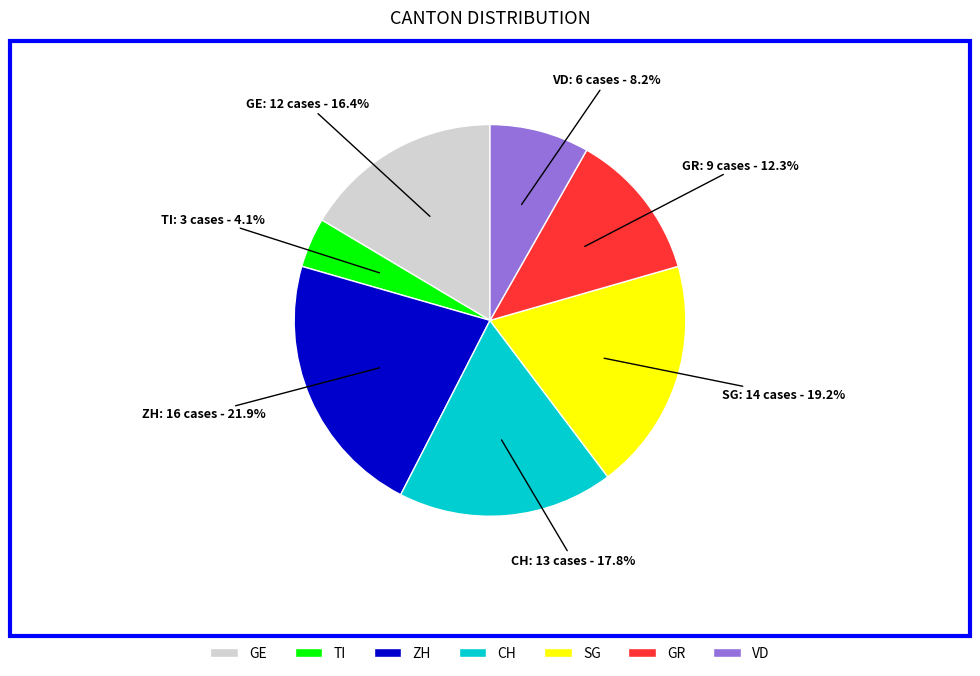

Is there any slice that represents more than half of the pie?

No